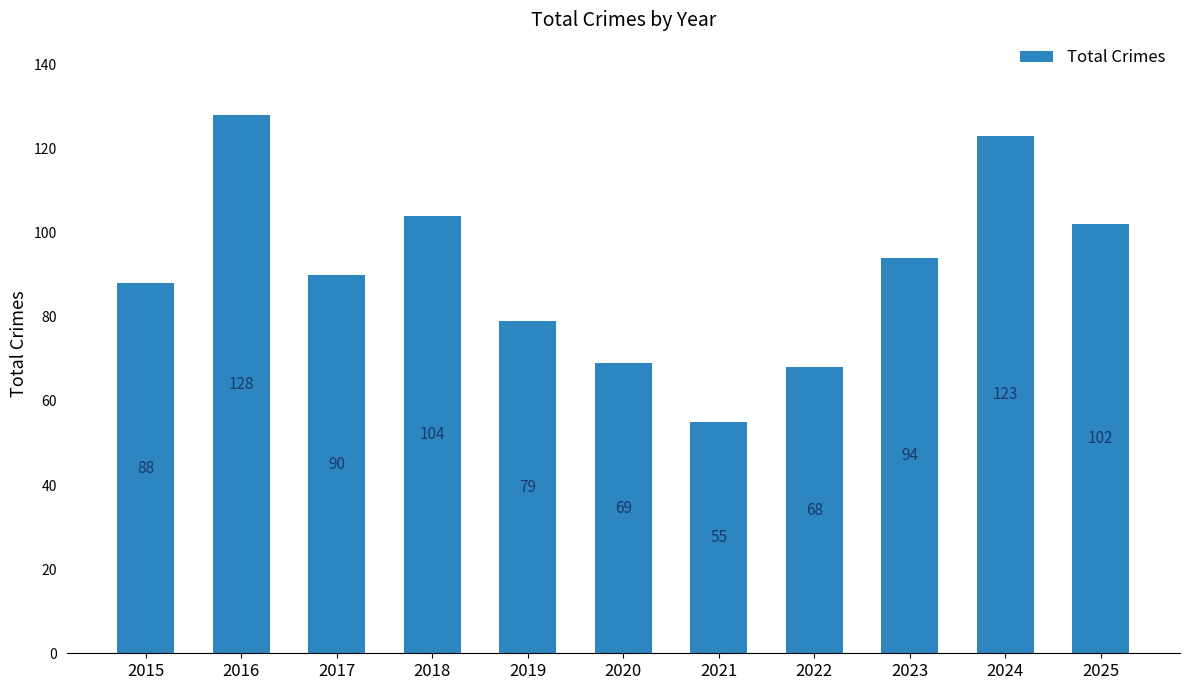

What is the value of the 3rd bar from the left?

90